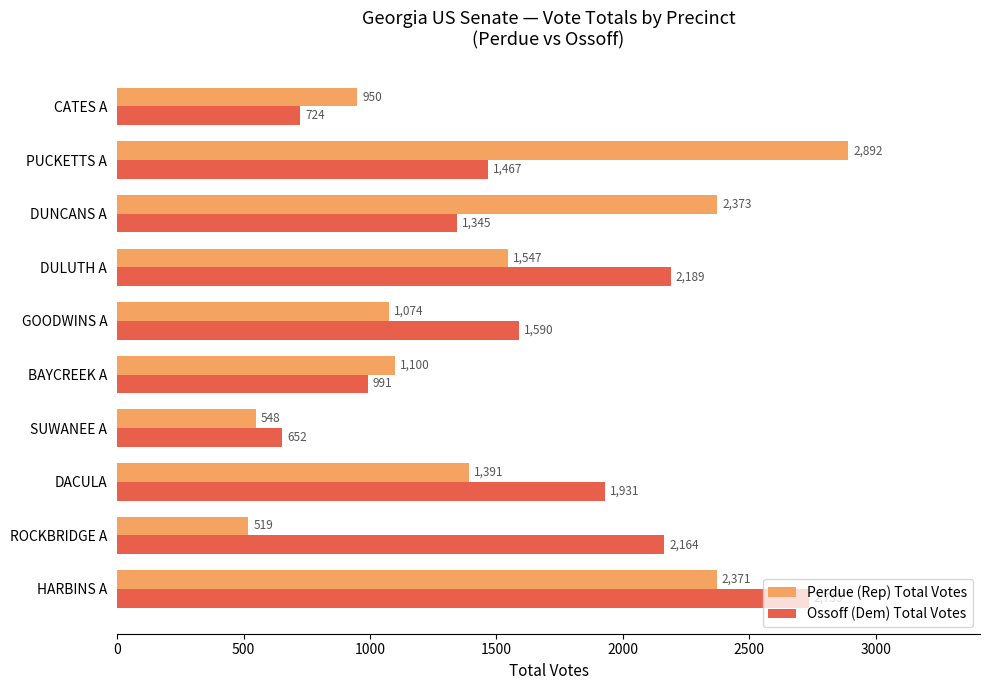

List the series in order of their overall mean, lowest first.

Perdue (Rep) Total Votes, Ossoff (Dem) Total Votes